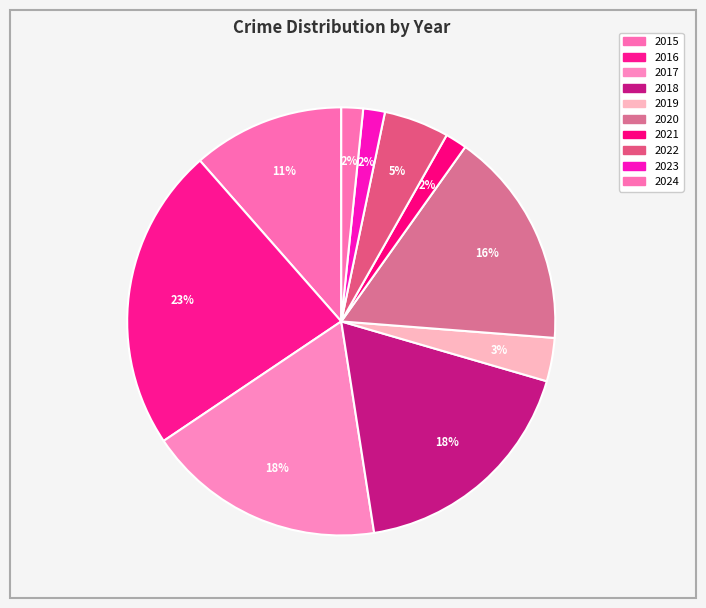

Between 2017 and 2022, which is larger?

2017